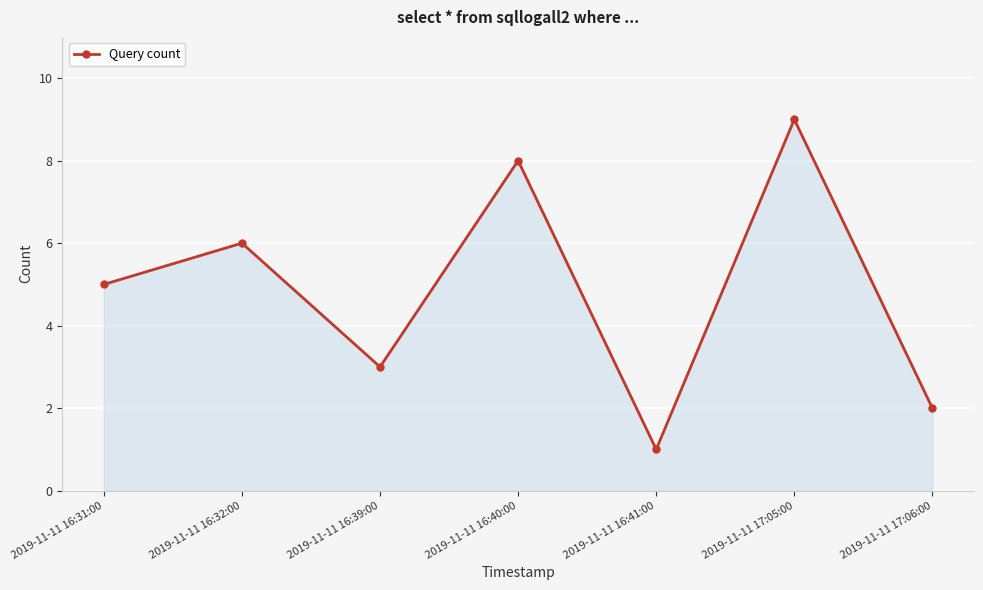

Which category has the highest value across all series?

2019-11-11 17:05:00